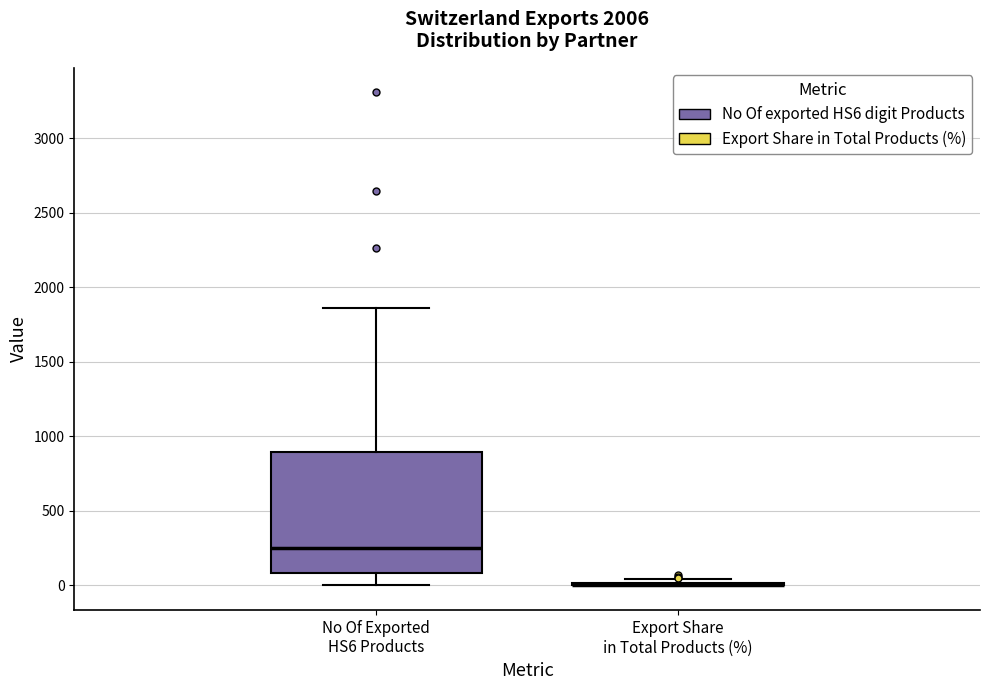

Reading left to right, read every box against the y-axis: the position of its median line, the range the box covers, and the ends of its whiskers. The values are not printed on the chart, so give them approximately, as read against the axis.

No Of Exported HS6 Products: median 250, box 100 to 900, whiskers 0 to 1850
Export Share in Total Products (%): box collapsed to a line at 0, whiskers 0 to 50